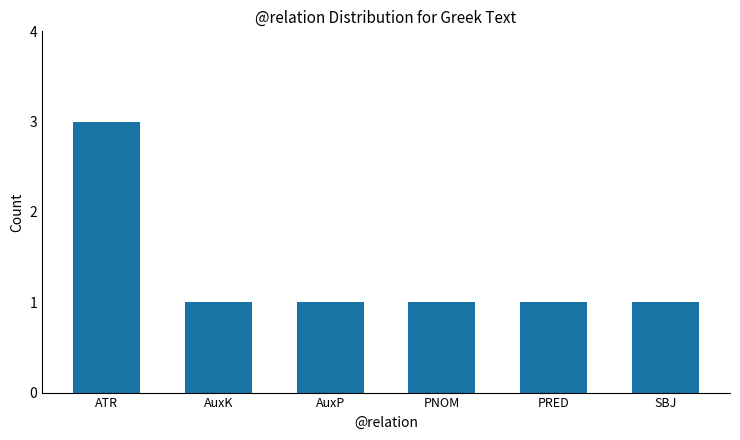

What is the approximate value at ATR?

3